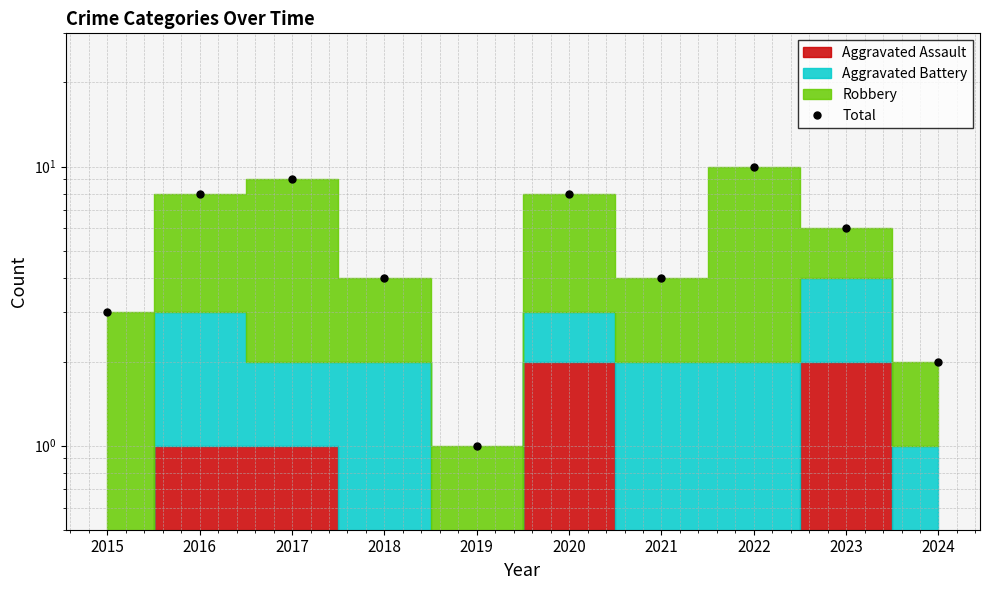

Which category has the highest value across all series?

2022